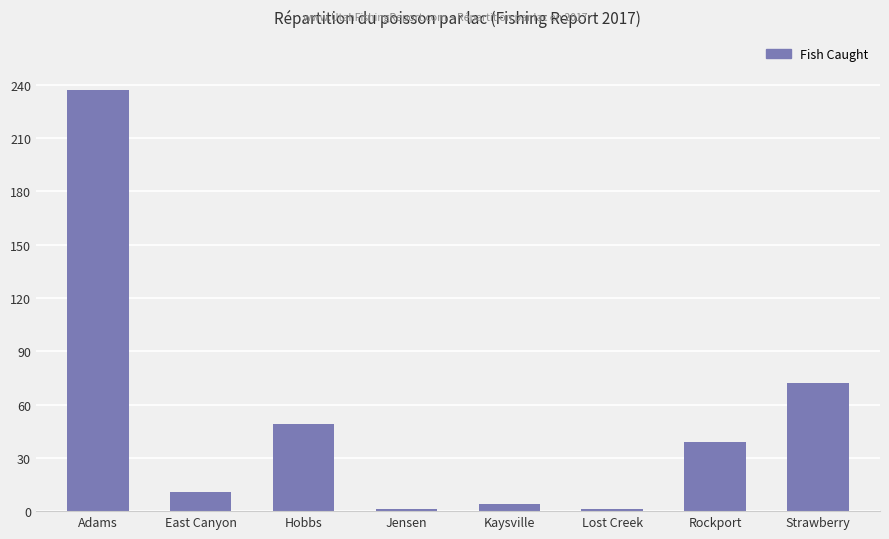

Which category has the highest value across all series?

Adams